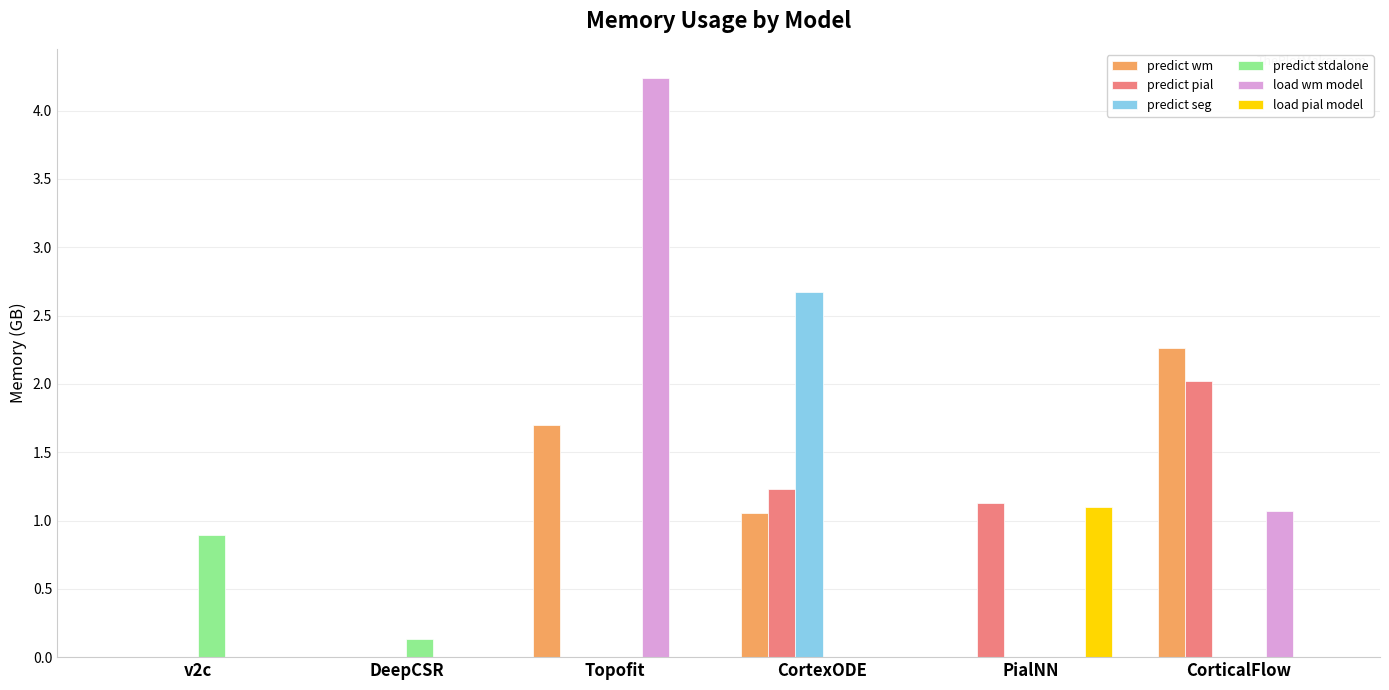

Between CortexODE and PialNN, which series saw the biggest shift?

predict seg